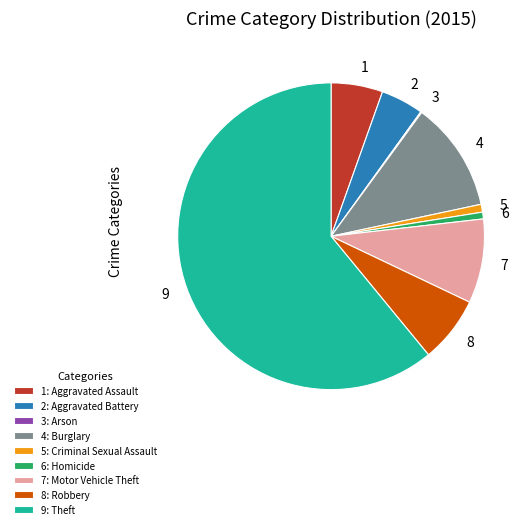

Is there a majority slice in this chart?

Yes